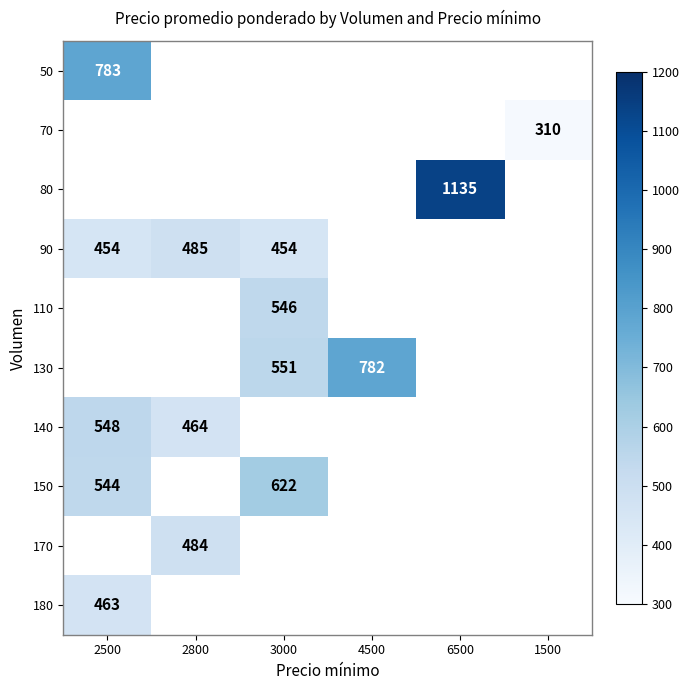

The 90 series shows 454 at 2500. True or false?

True